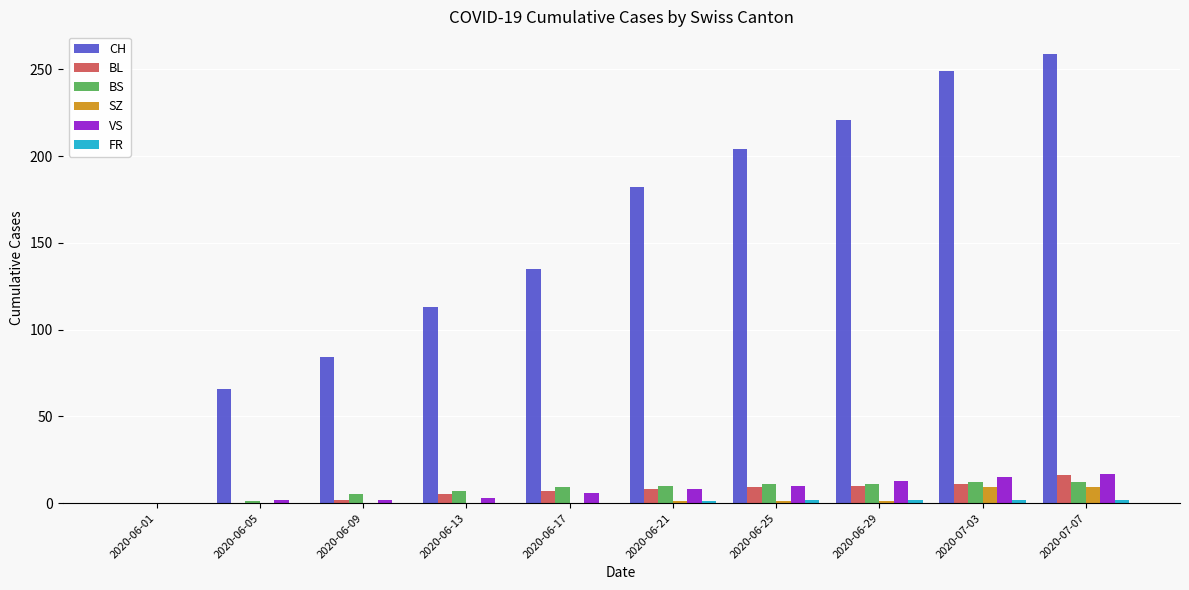

Is it true that SZ equals 0 at 2020-06-17?

True